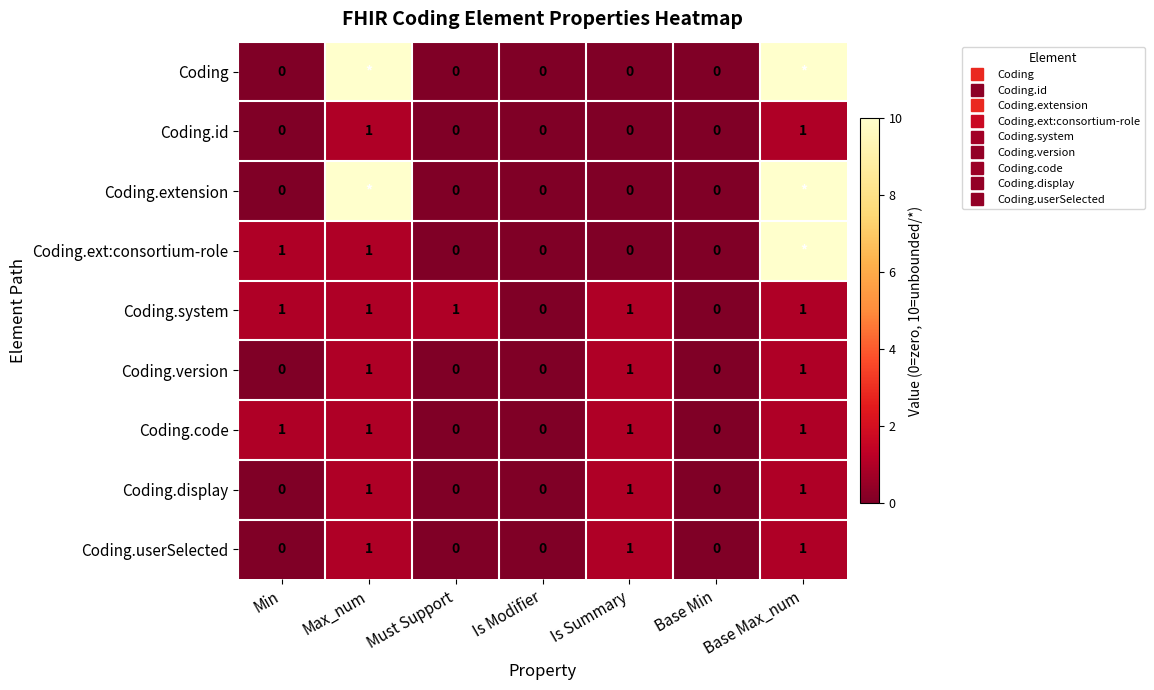

The Coding.id series shows 0 at Base Max_num. True or false?

False